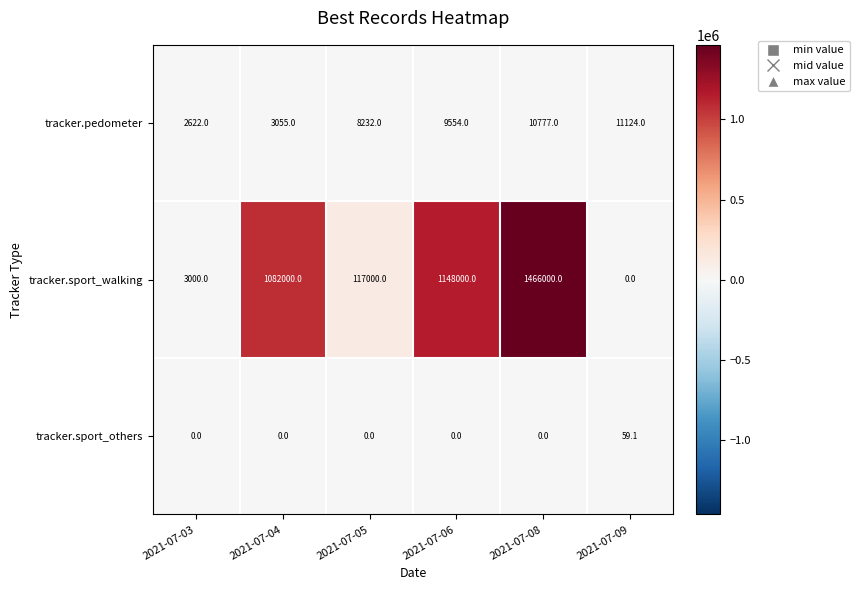

List the series in order of their peak value, lowest first.

tracker.sport_others, tracker.pedometer, tracker.sport_walking